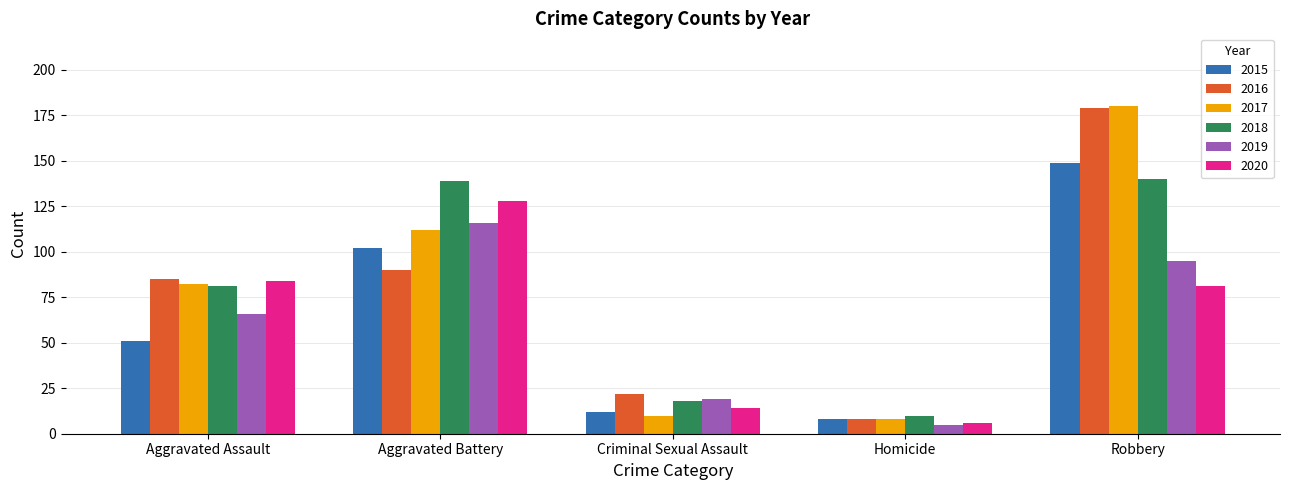

True or false: 2017 has a value of 180 at Robbery.

True